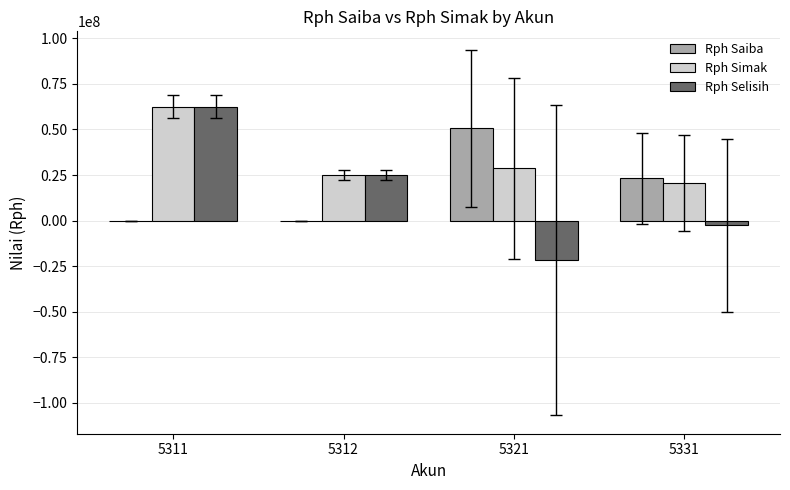

Between 5311 and 5331, which series saw the biggest shift?

Rph Selisih